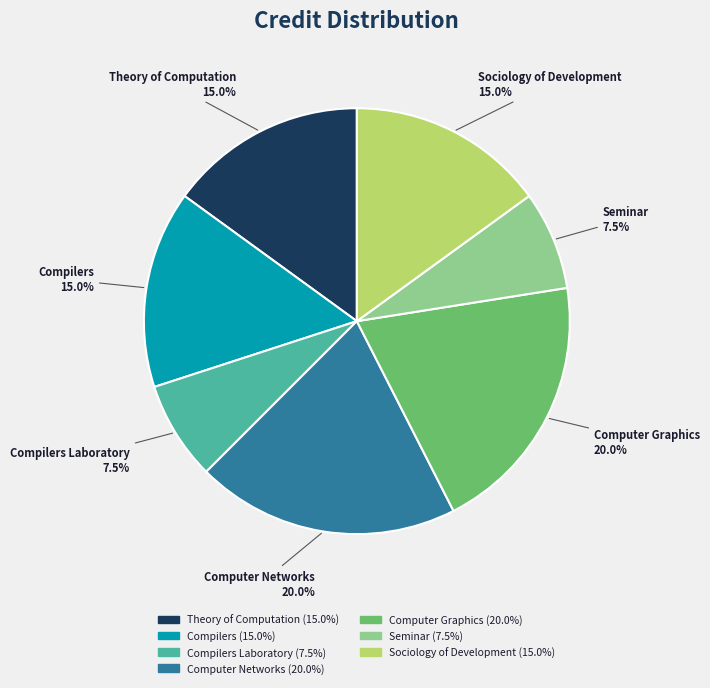

To the nearest percent, what is the average slice percentage?

14%